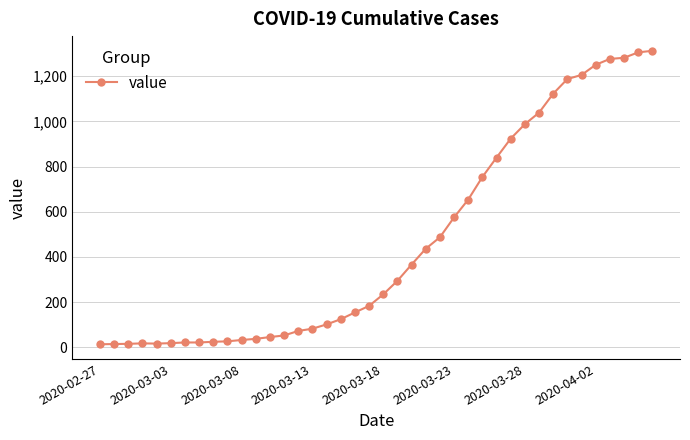

What is the average value?

465